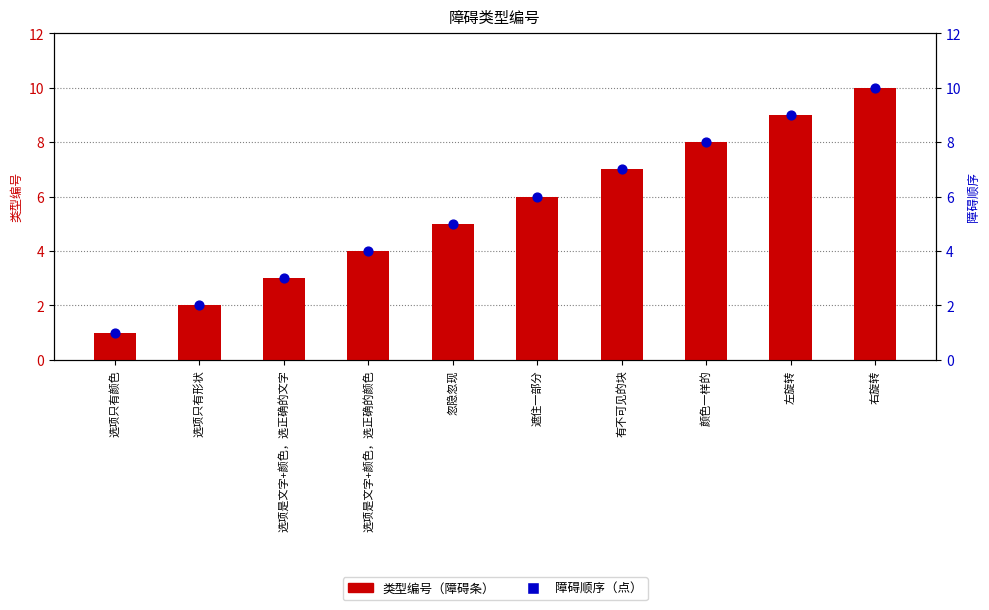

At how many categories does at least one series exceed 5?

5